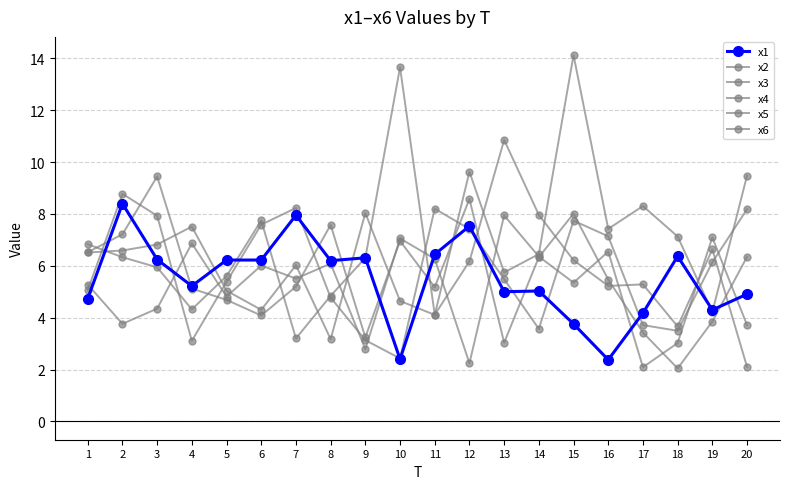

True or false: x6 and x4 intersect in this chart.

True